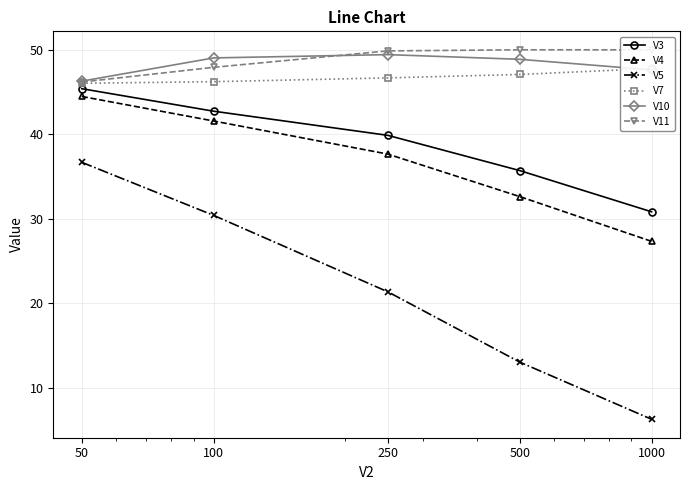

Rank the series at 500 from highest to lowest value.

V11, V10, V7, V3, V4, V5